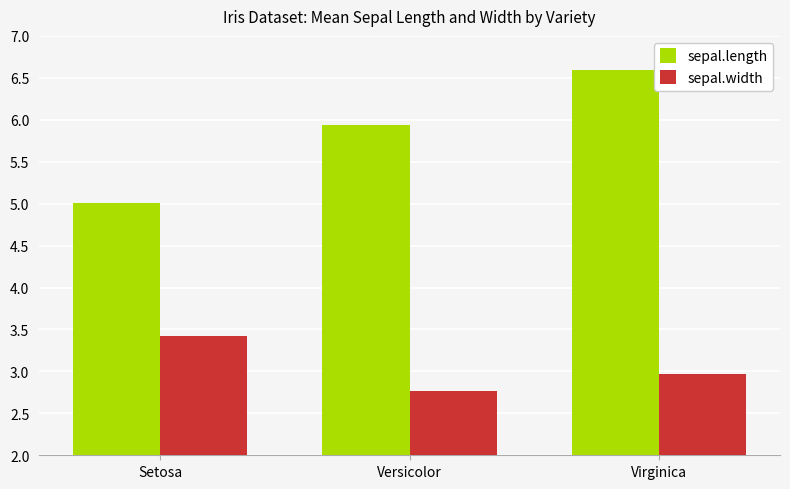

True or false: sepal.length has a value of 6.6 at Virginica.

True